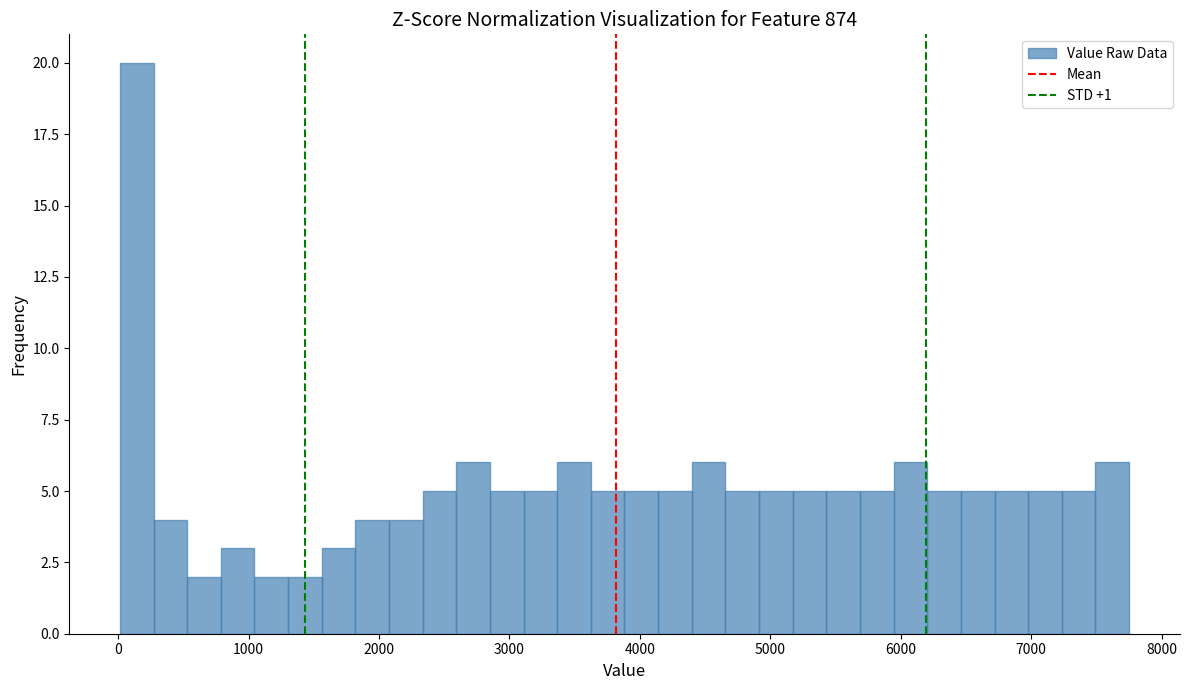

Around what value on the x-axis is the tallest bar? Give the approximate position of its centre, as read against the axis.

100